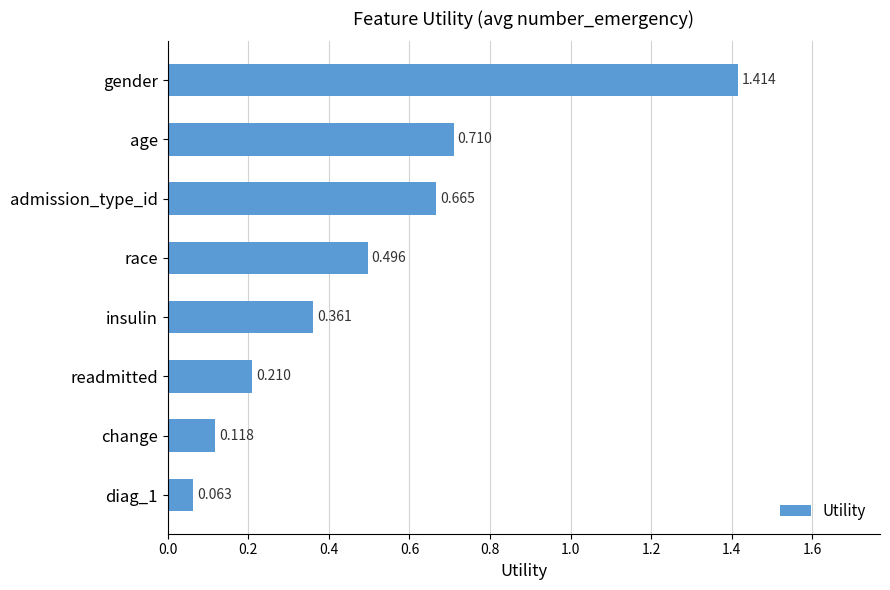

At which category does the chart reach its peak across all series?

gender